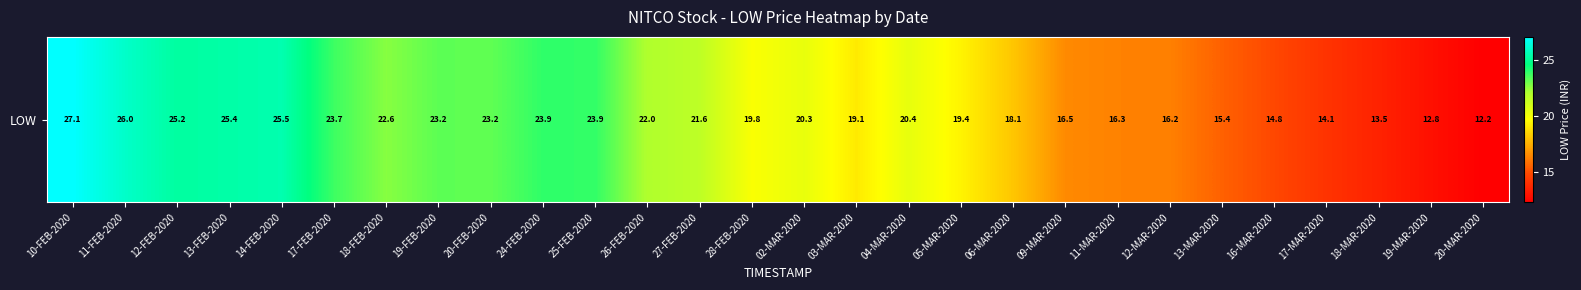

Which label corresponds to the largest value in the chart?

10-FEB-2020